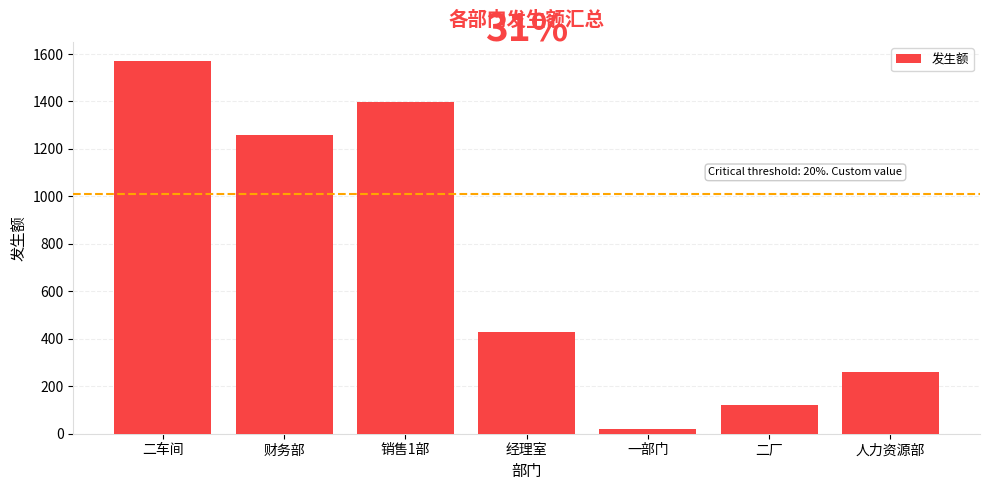

Which has a higher value, 一部门 or 二车间?

二车间